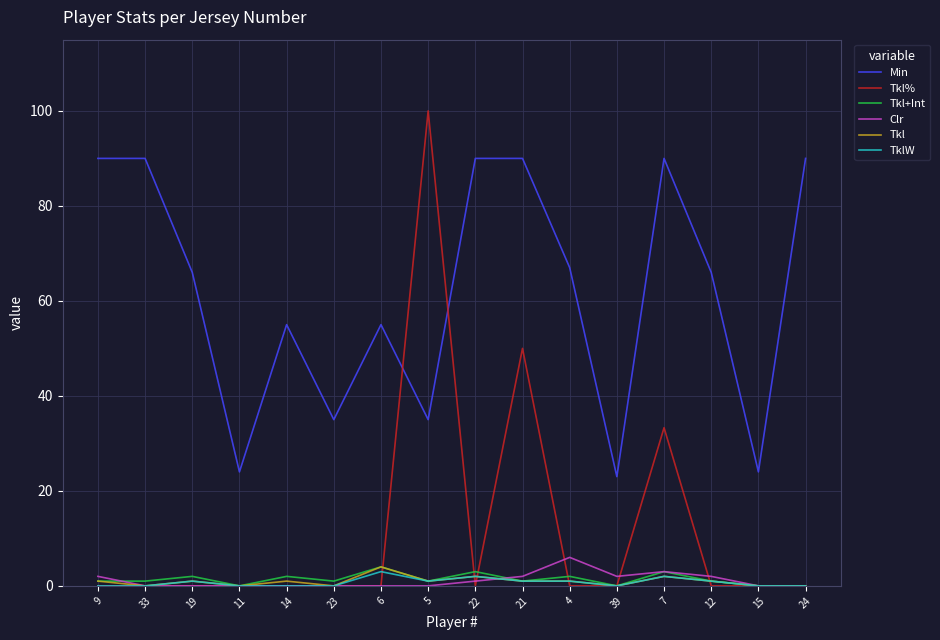

True or false: Tkl has more than 1 points higher than both neighbors.

True